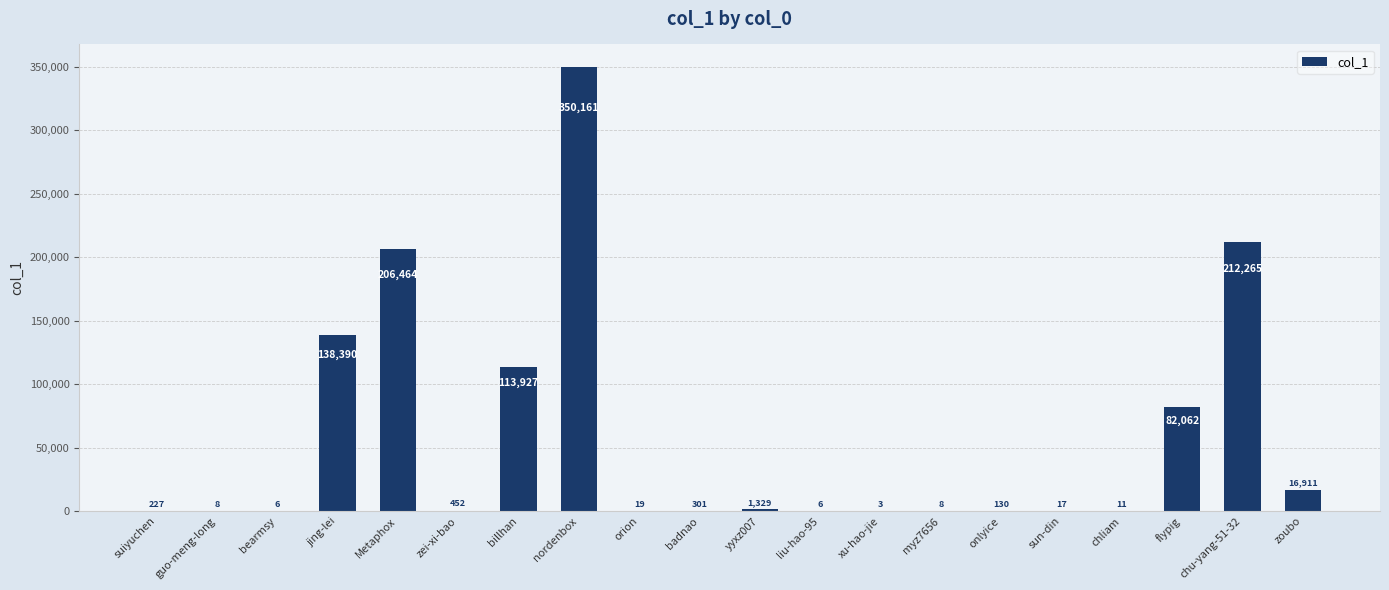

Between Metaphox and onlyice, which is larger?

Metaphox